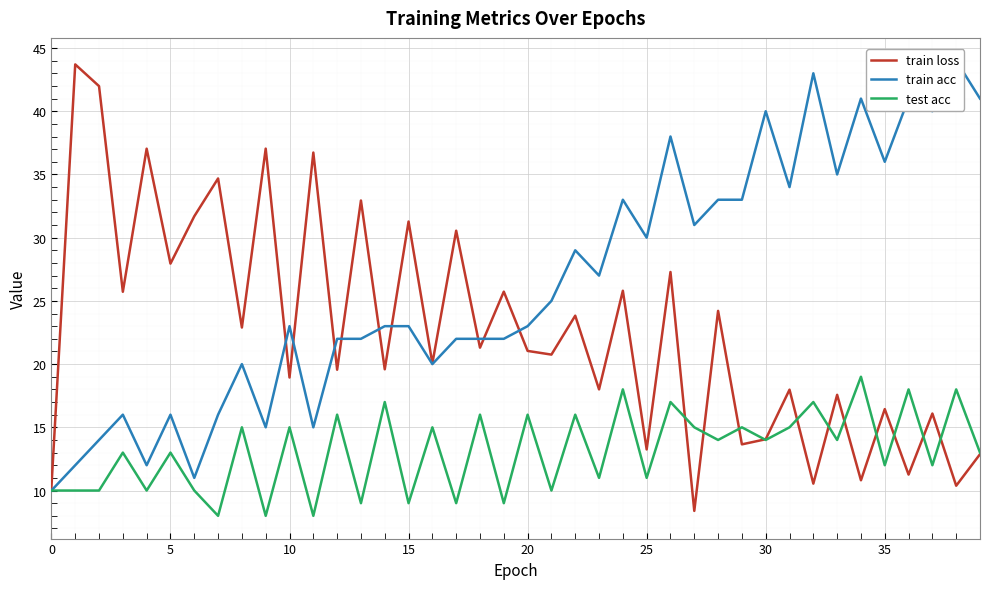

What is the label of the 26th point from the left?

25